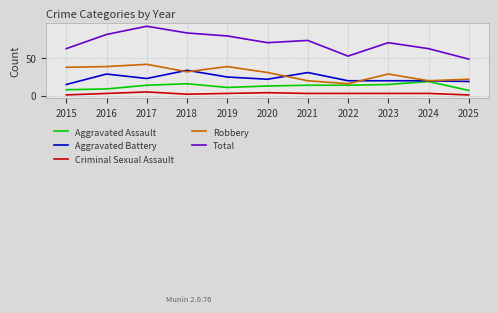

Where does the Robbery series first go above 31?

2015